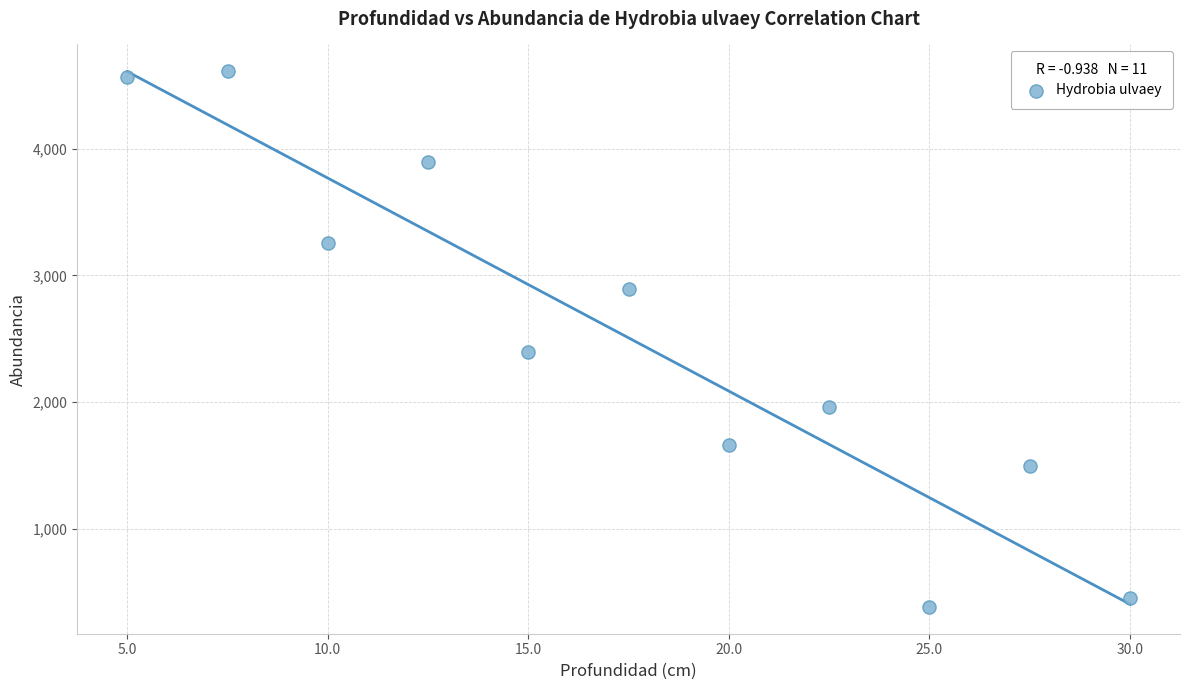

What is the average Y value?

2508